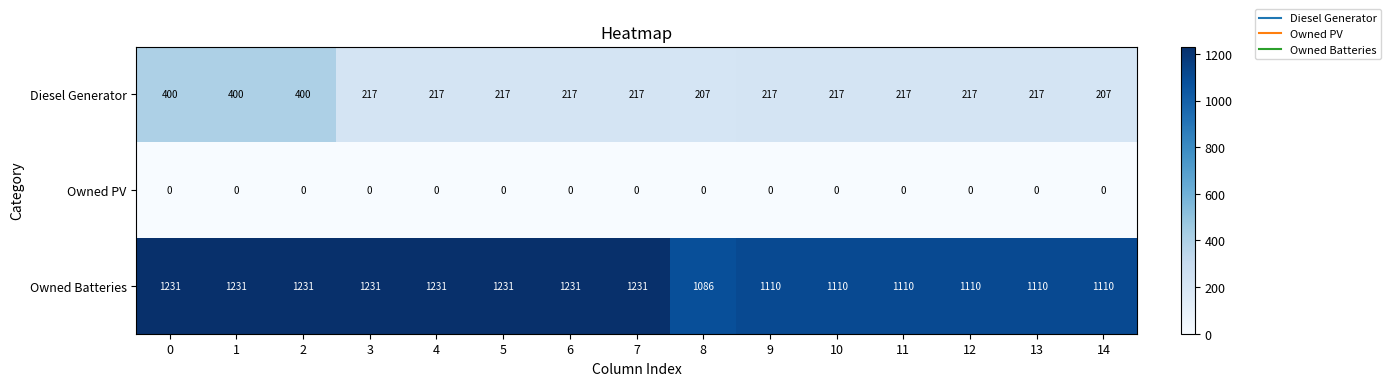

Which series has the largest range (max minus min)?

Diesel Generator